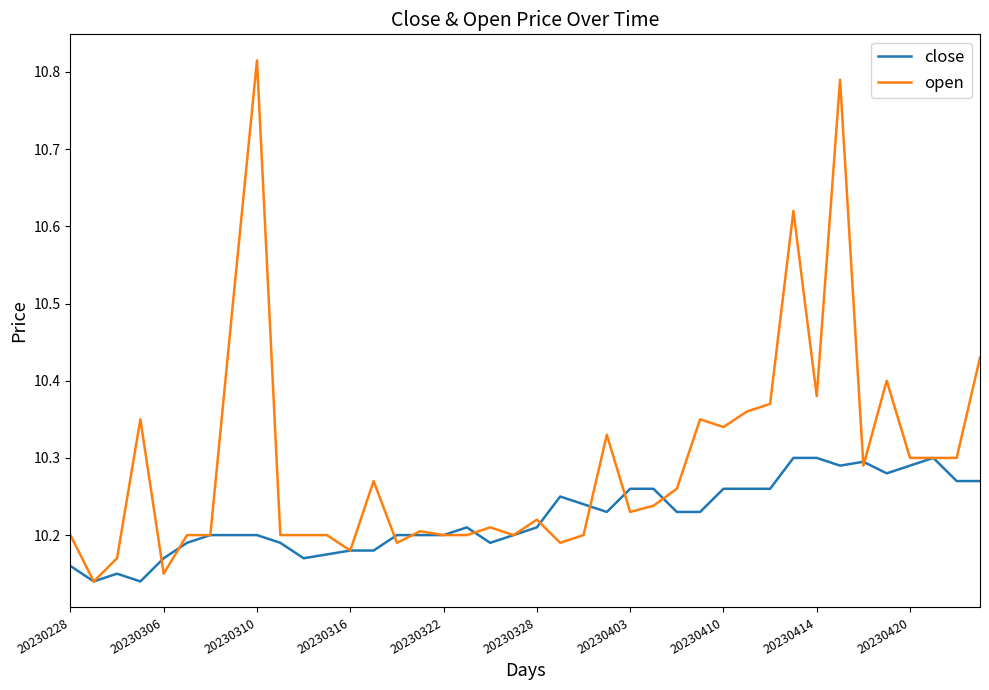

True or false: close and open intersect in this chart.

True